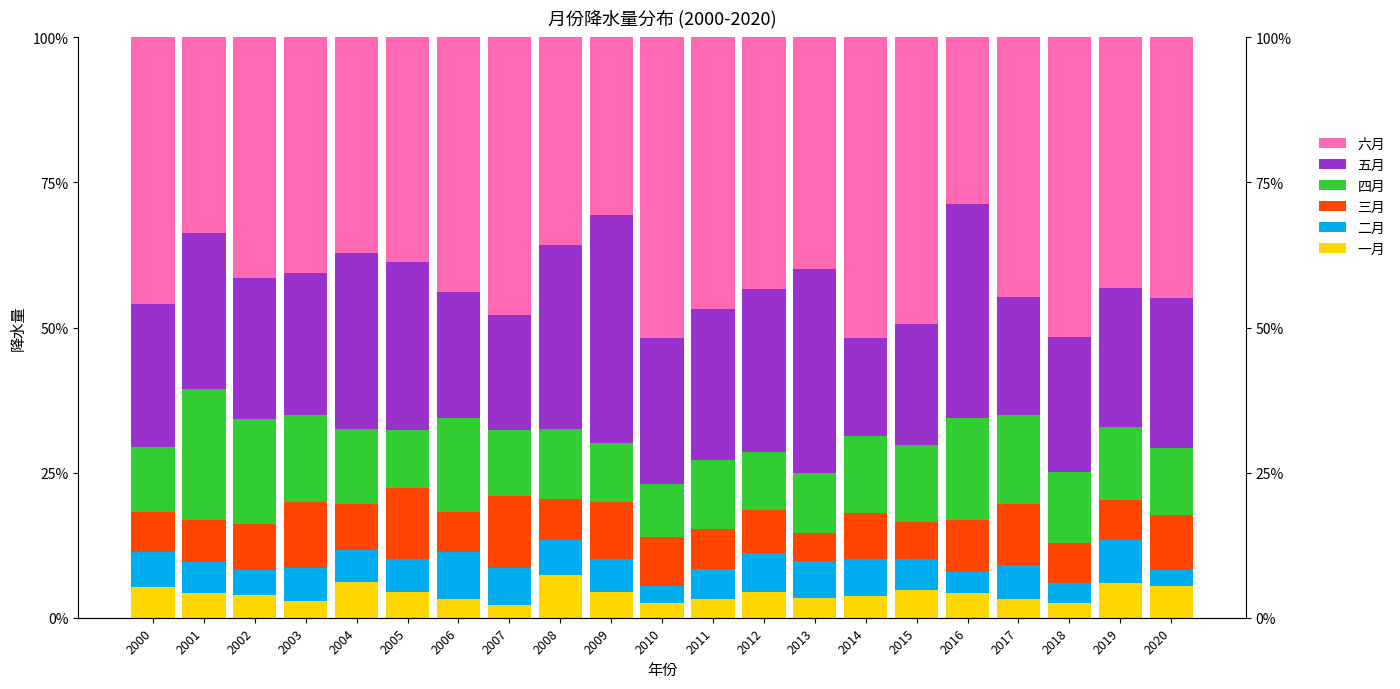

How many data points in 五月 are less than 25?

10